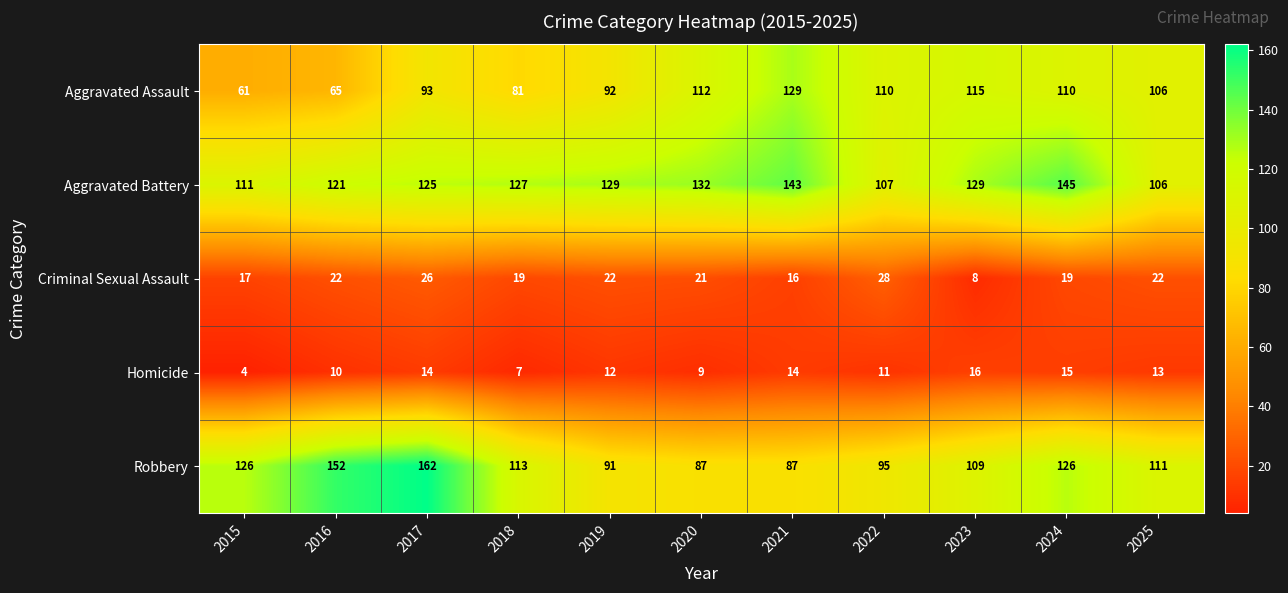

What is the average value of the Homicide series?

11